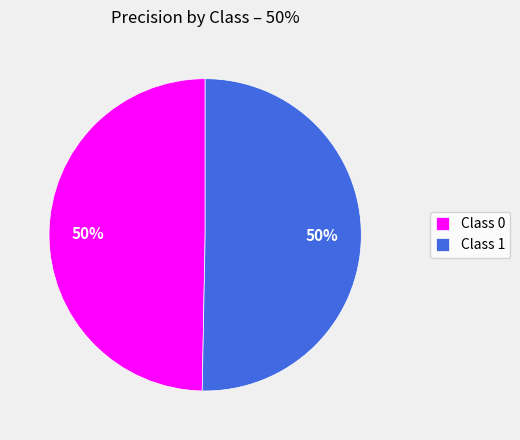

To the nearest percent, what portion does Class 0 represent?

50%